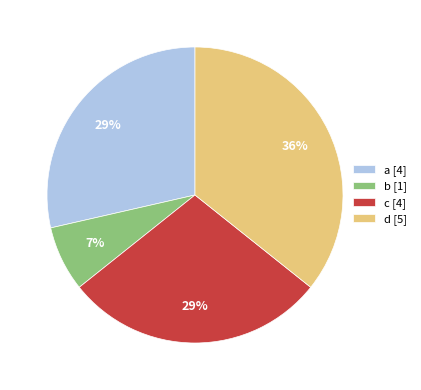

Is the sum of a [4] and c [4] greater than half?

Yes